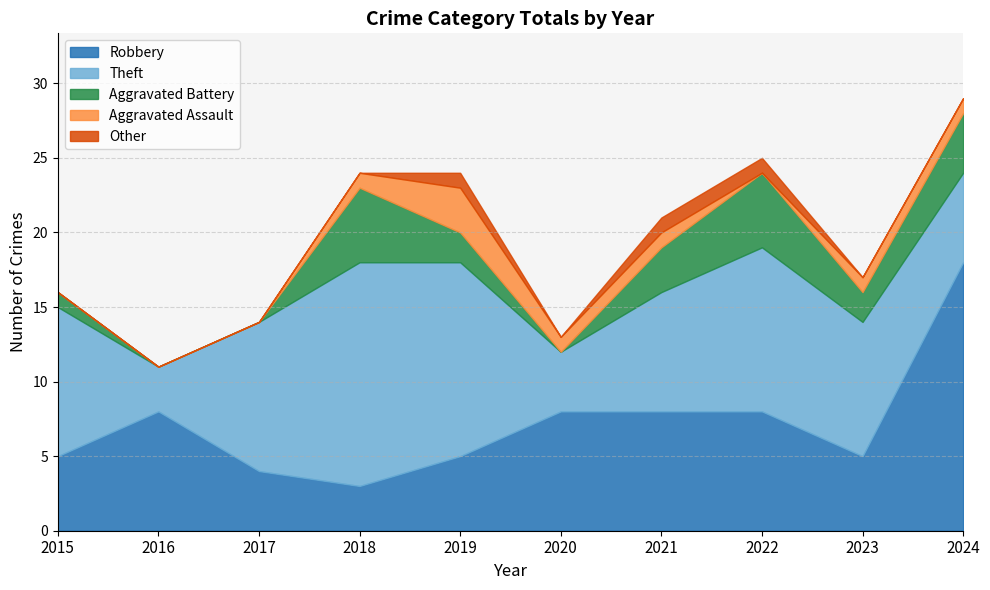

True or false: Other and Aggravated Assault cross at least once.

True